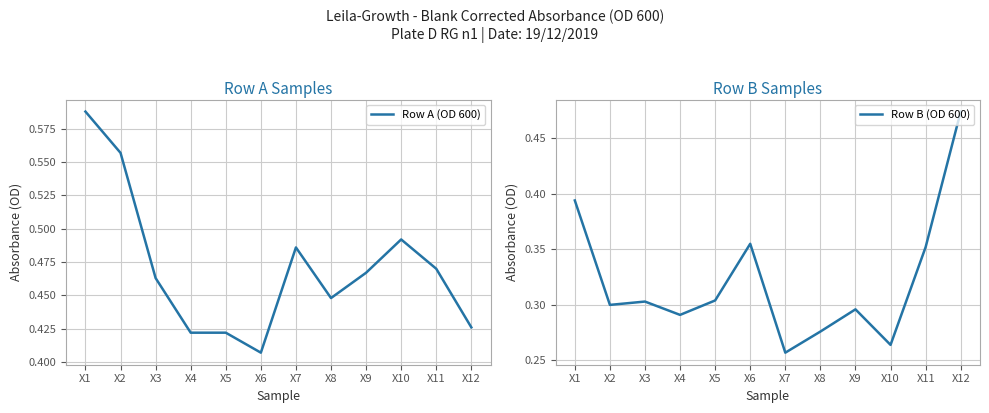

True or false: Row A (OD 600) and Row B (OD 600) cross at least once.

True